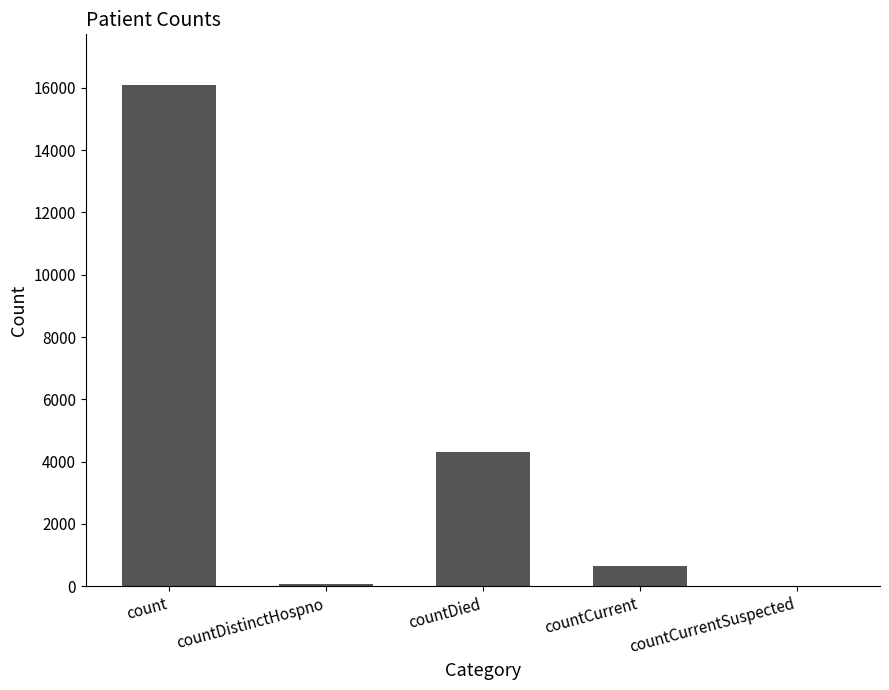

Which label corresponds to the largest value in the chart?

count